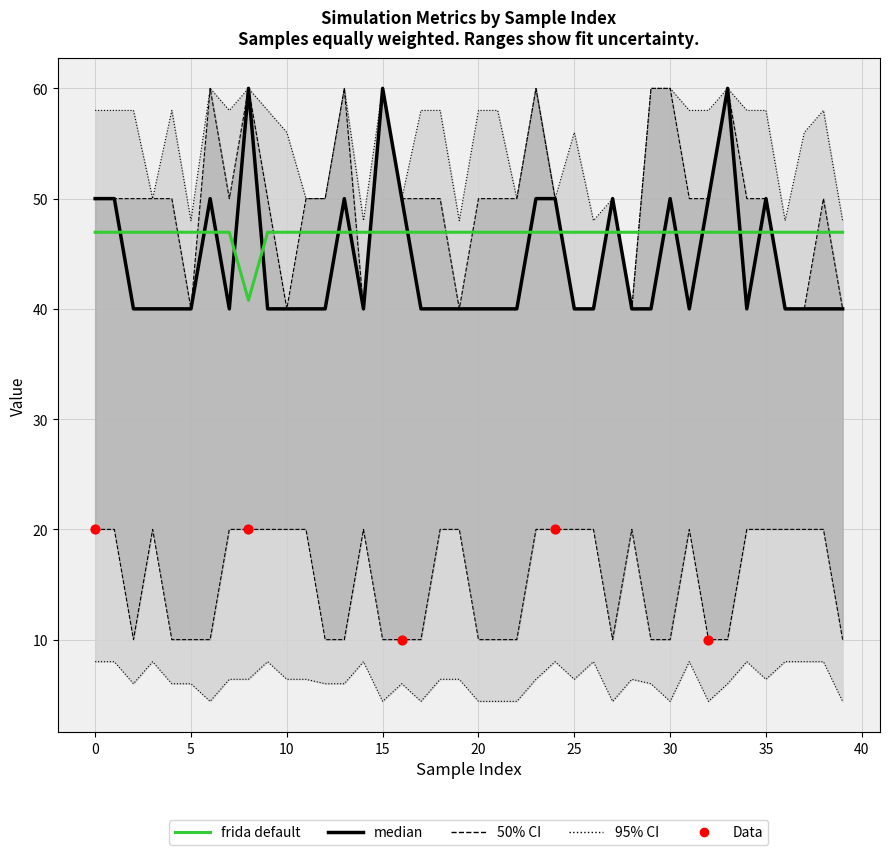

What is the total value across all series at 34?

175.5